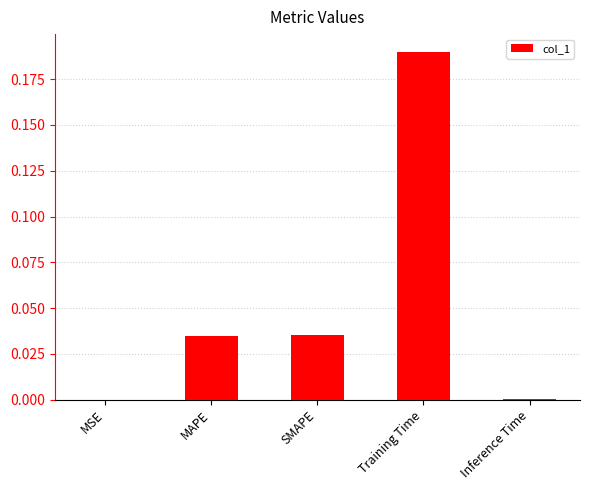

What is the average value?

0.1